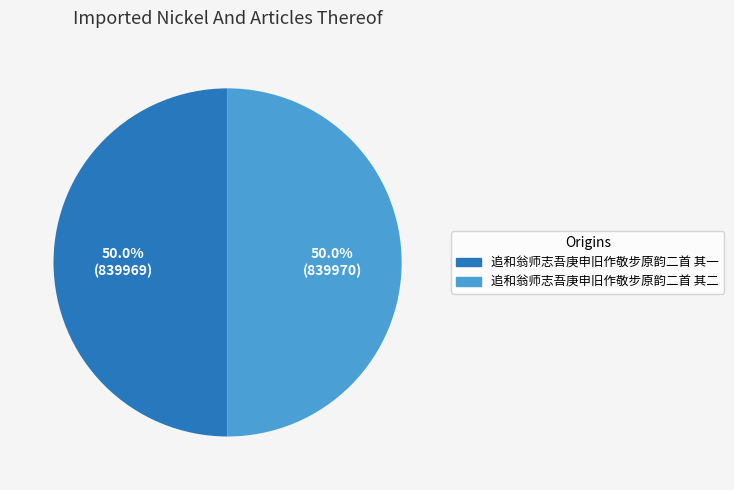

Is it true that 追和翁师志吾庚申旧作敬步原韵二首 其二 is 50% of the pie?

True